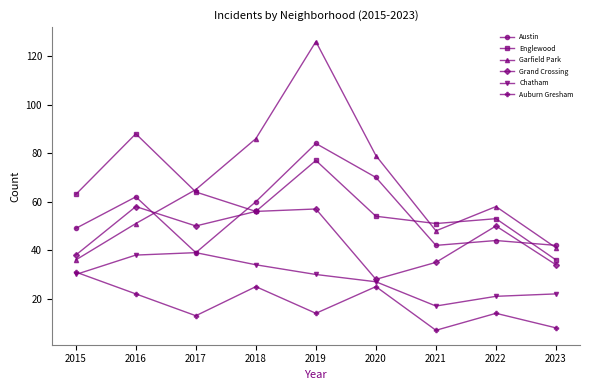

Reading left to right, what are all the values shown in this chart?

Austin: 2015=49	2016=62	2017=39	2018=60	2019=84	2020=70	2021=42	2022=44	2023=42
Englewood: 2015=63	2016=88	2017=64	2018=56	2019=77	2020=54	2021=51	2022=53	2023=36
Garfield Park: 2015=36	2016=51	2017=65	2018=86	2019=126	2020=79	2021=48	2022=58	2023=41
Grand Crossing: 2015=38	2016=58	2017=50	2018=56	2019=57	2020=28	2021=35	2022=50	2023=34
Chatham: 2015=30	2016=38	2017=39	2018=34	2019=30	2020=27	2021=17	2022=21	2023=22
Auburn Gresham: 2015=31	2016=22	2017=13	2018=25	2019=14	2020=25	2021=7	2022=14	2023=8